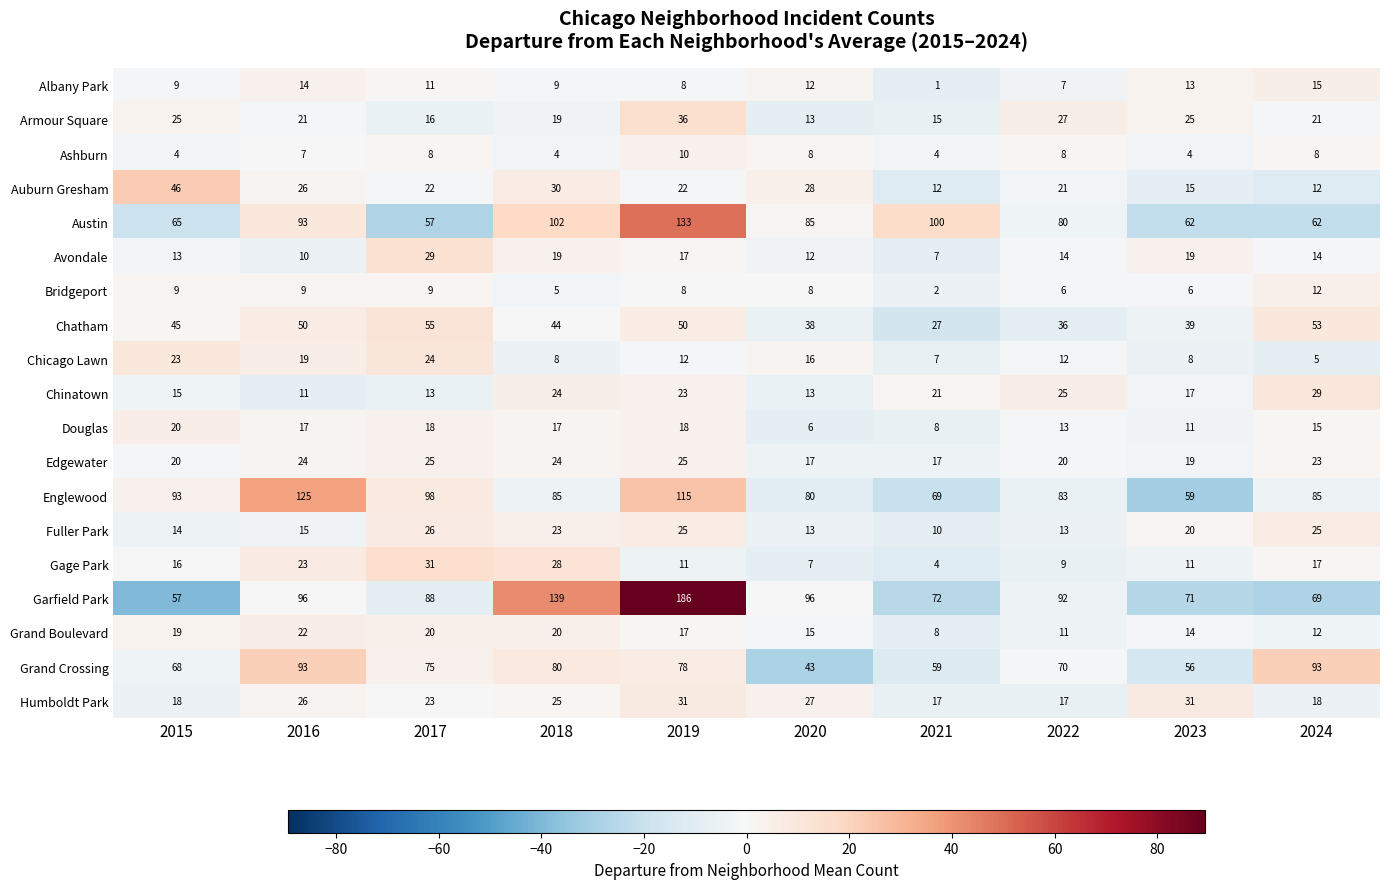

Which category has the lowest value across all series?

2021